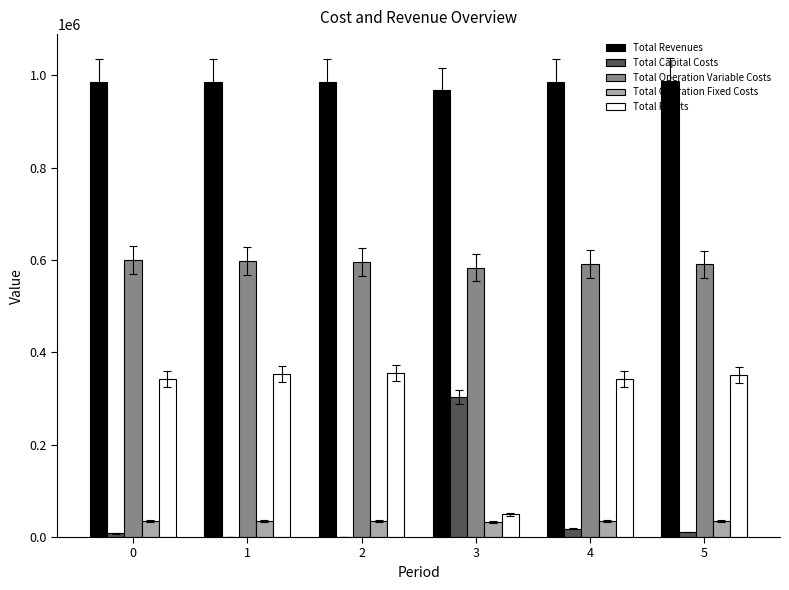

What is the sum of all Total Capital Costs values?

340000.0